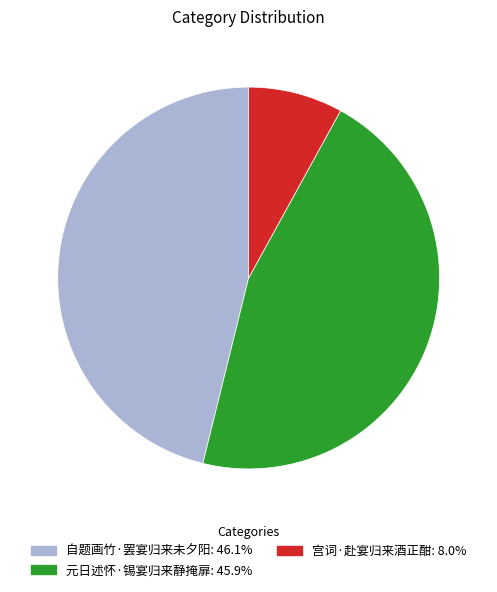

Count the number of slices in the pie.

3